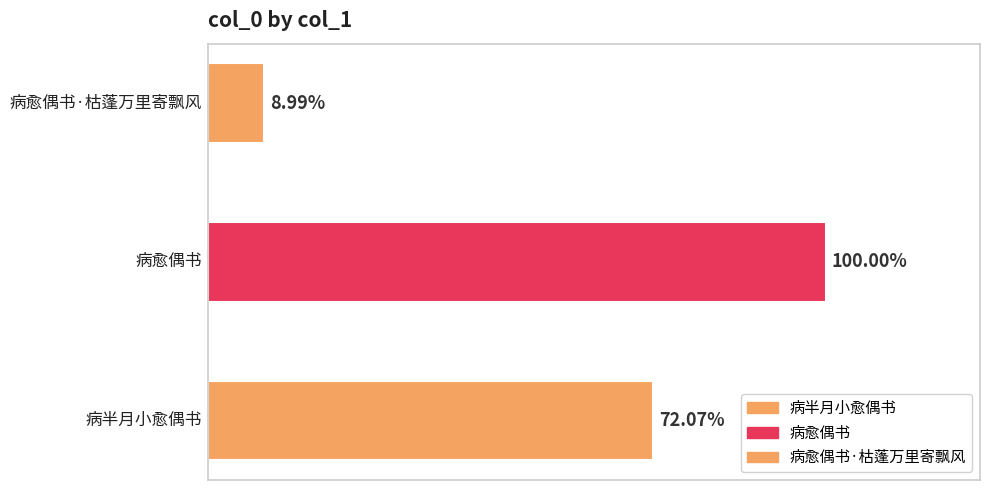

The chart shows a value of 336085 at 病半月小愈偶书. True or false?

False